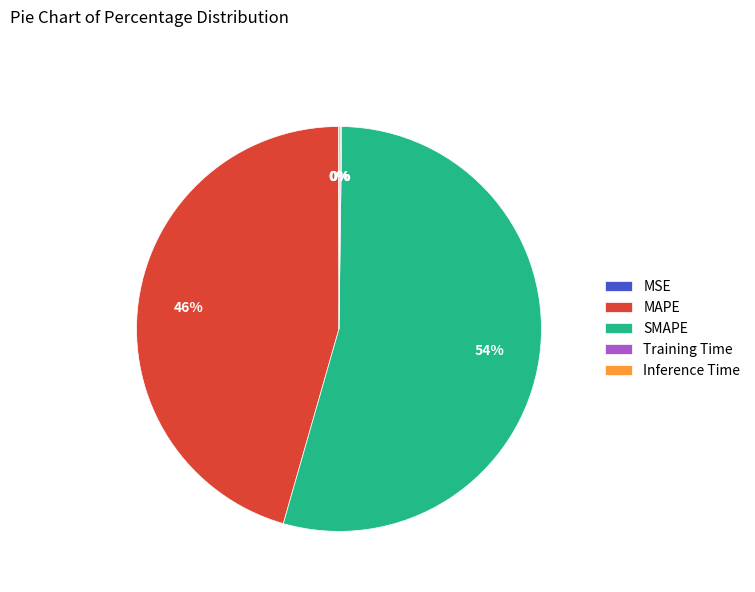

True or false: MAPE accounts for 46% of the total.

True